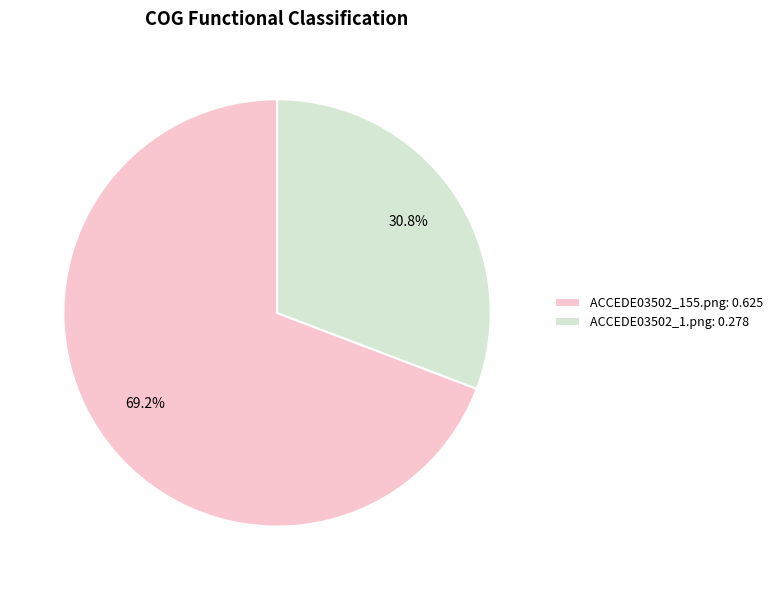

To the nearest percent, what portion does ACCEDE03502_155.png represent?

69%